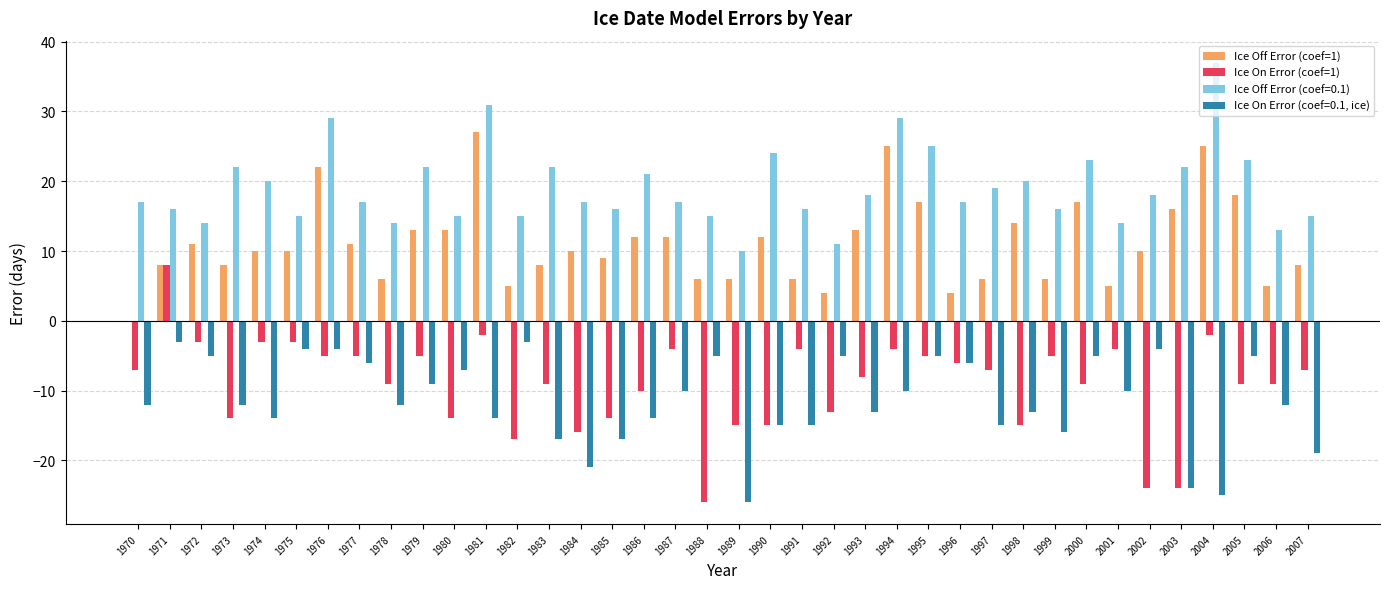

Is the value of Ice On Error (coef=1) at 2006 greater than the value of Ice Off Error (coef=1) at 1974?

No